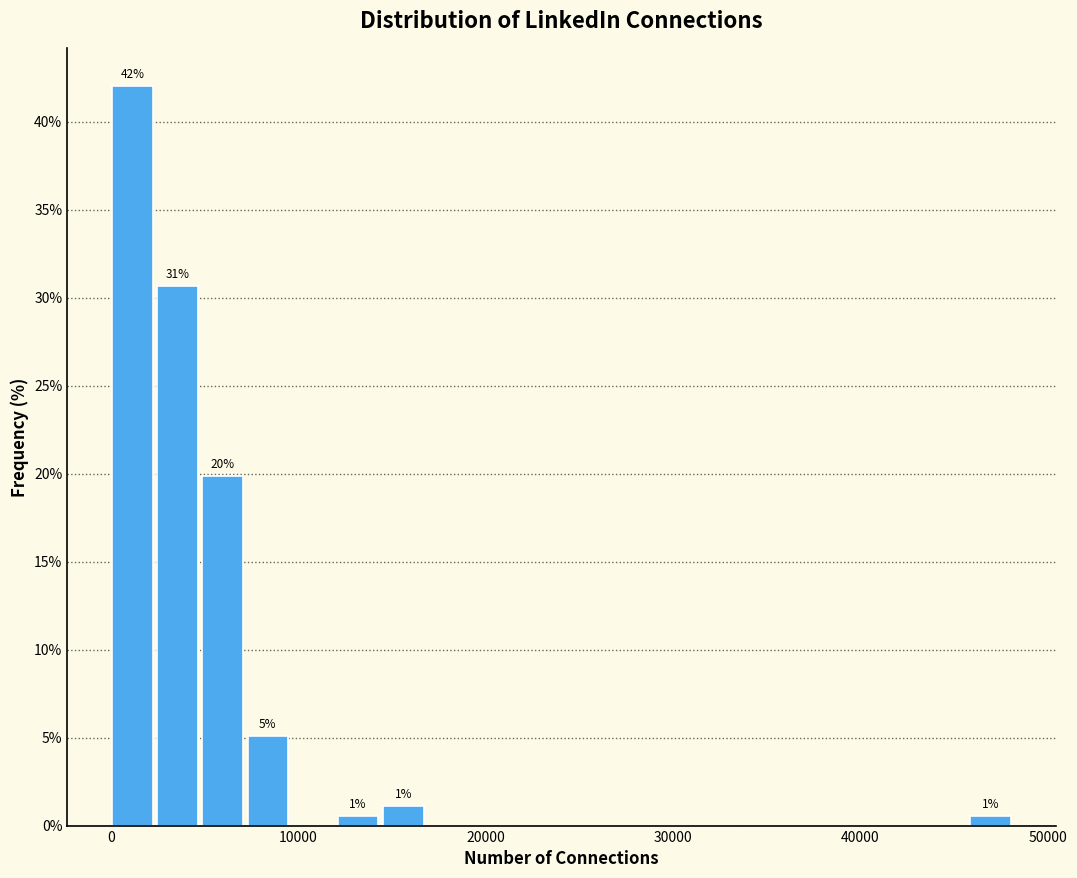

Read against the x-axis, roughly where is the centre of the tallest bar?

1000